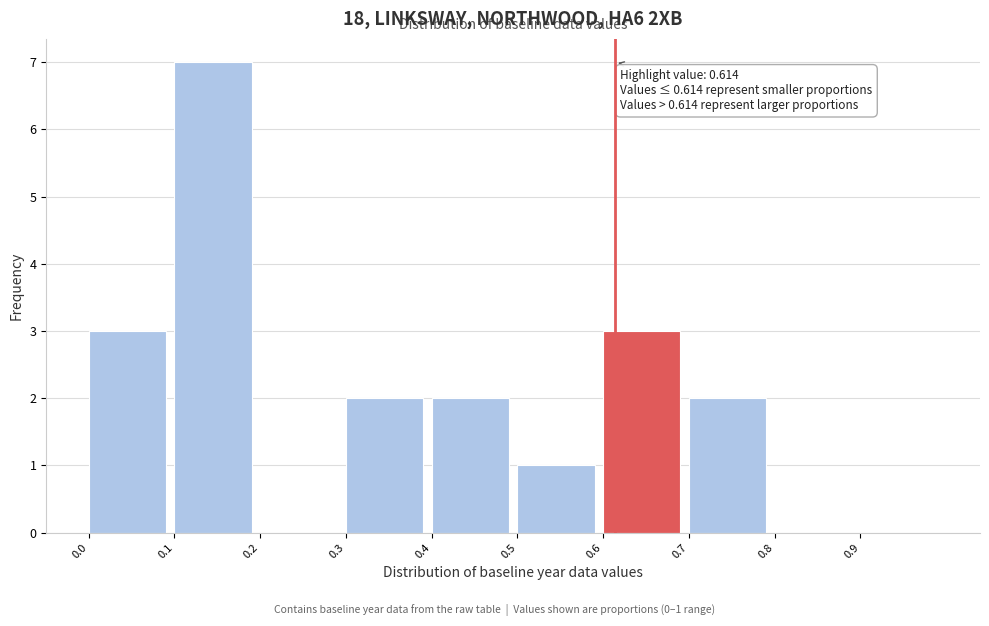

Over which range of the x-axis is the bar tallest?

0.1 to 0.2